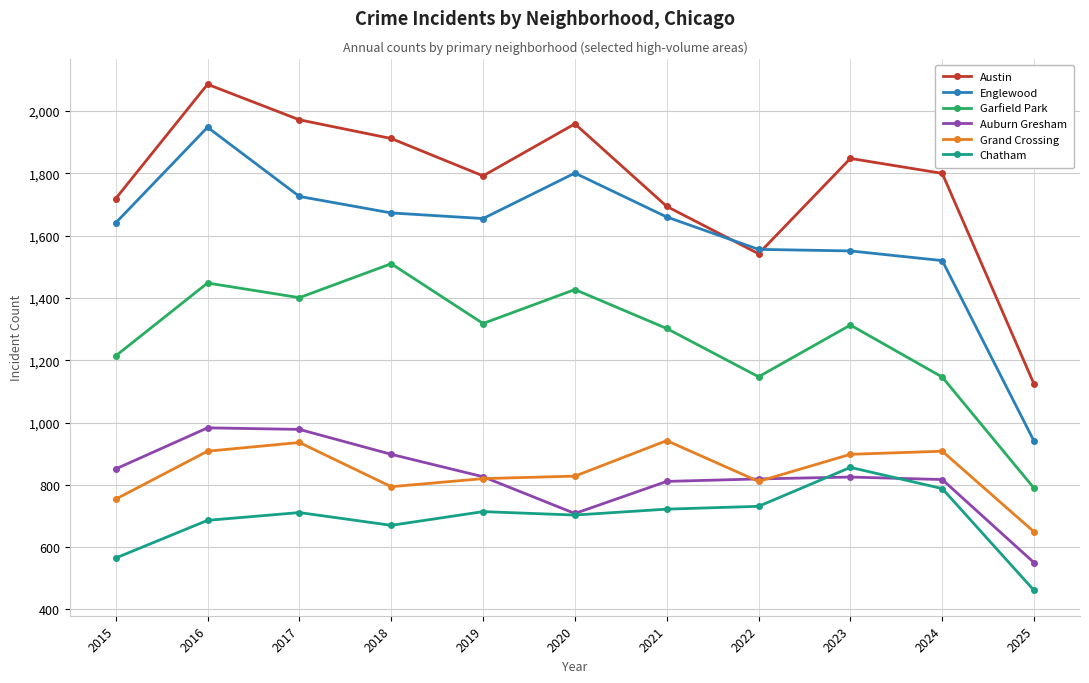

How many interior local peaks does the Garfield Park series have?

4